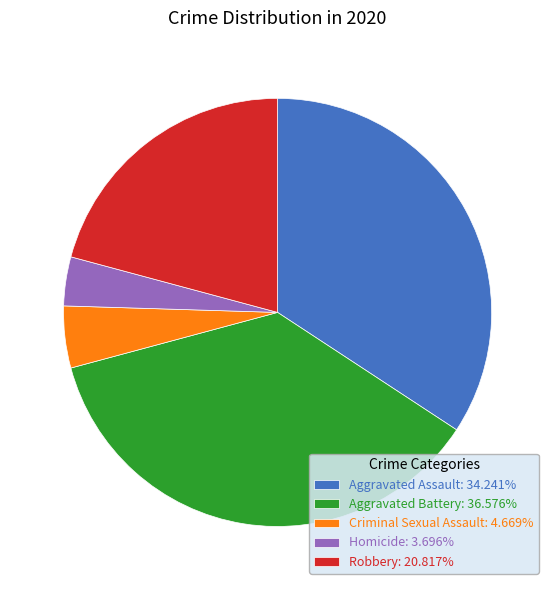

Combined, do Criminal Sexual Assault and Robbery account for over 50%?

No